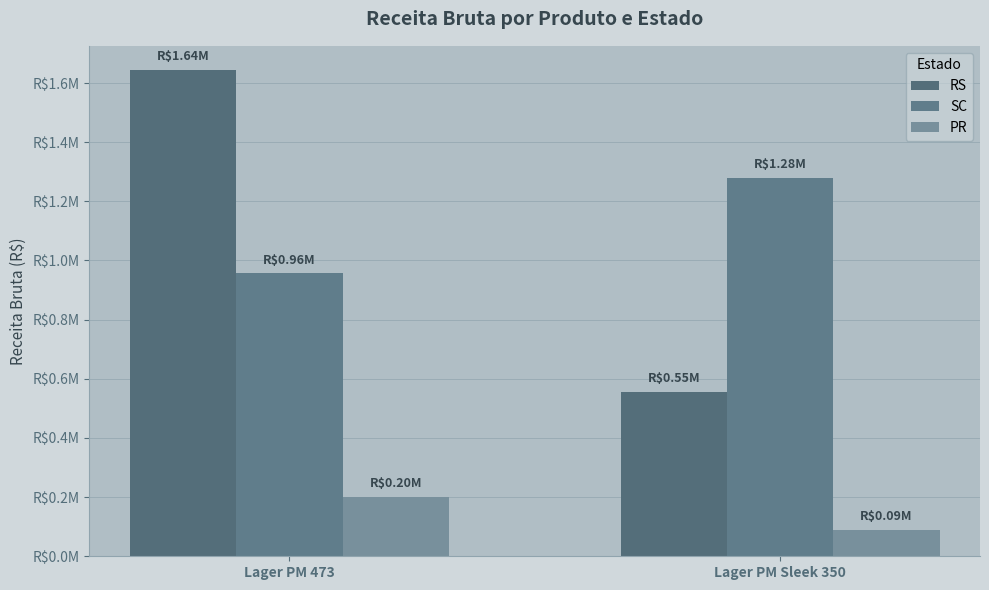

What is the difference between the maximum and minimum values in the PR series?

110354.3